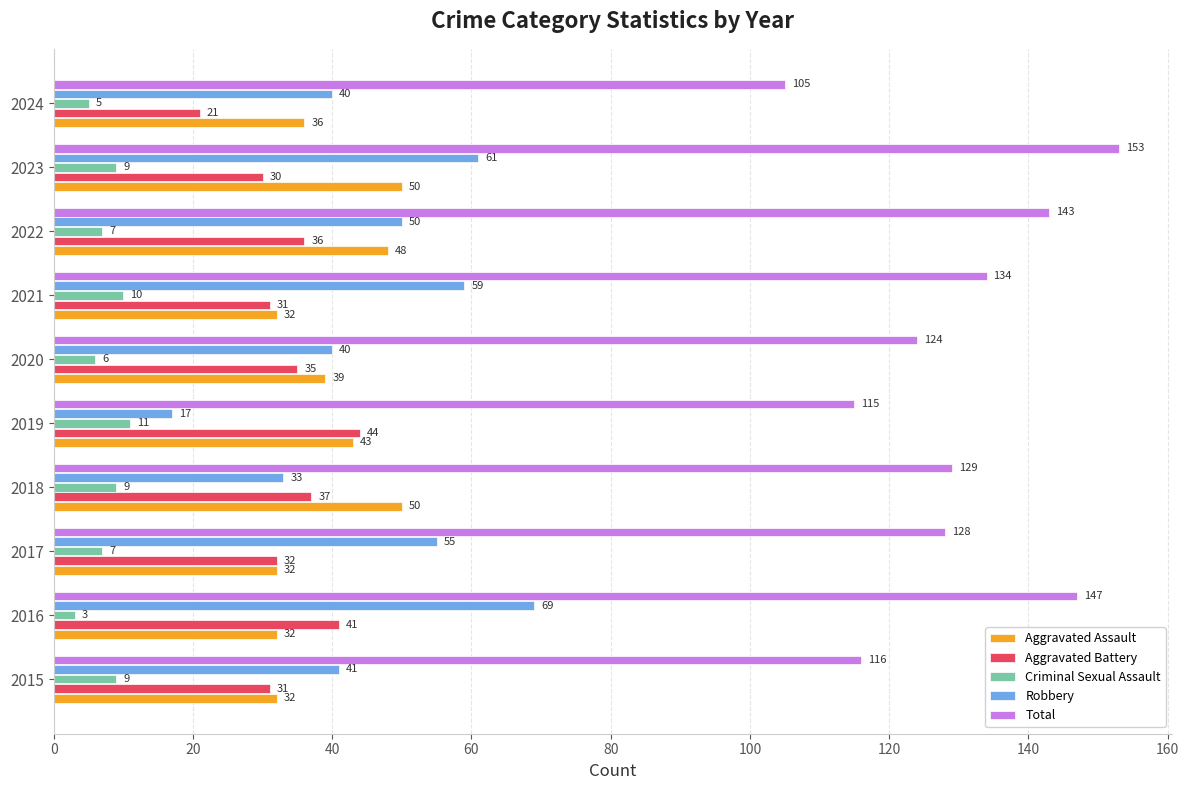

At which label is Total closest to 129?

2018